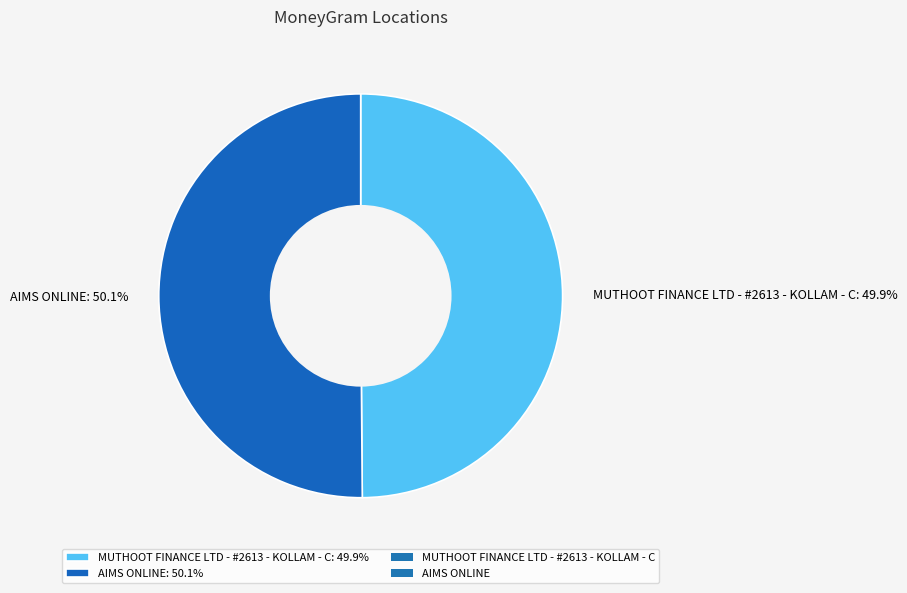

Combined, what portion of the pie is AIMS ONLINE and MUTHOOT FINANCE LTD - #2613 - KOLLAM - C?

100.0%